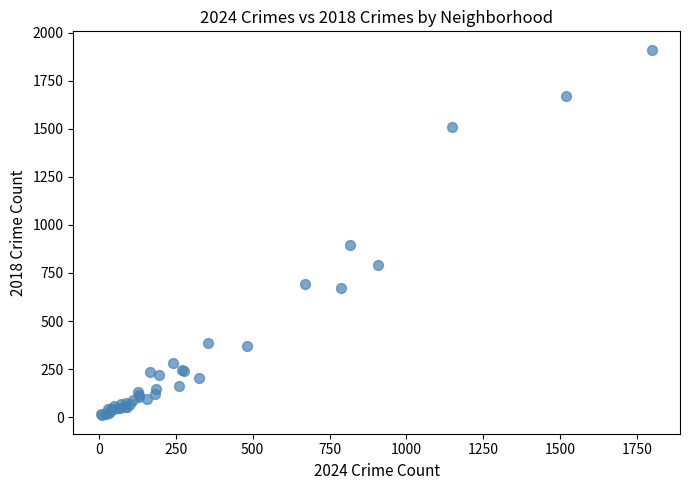

What Y value in the scatter plot is closest to 960?

898